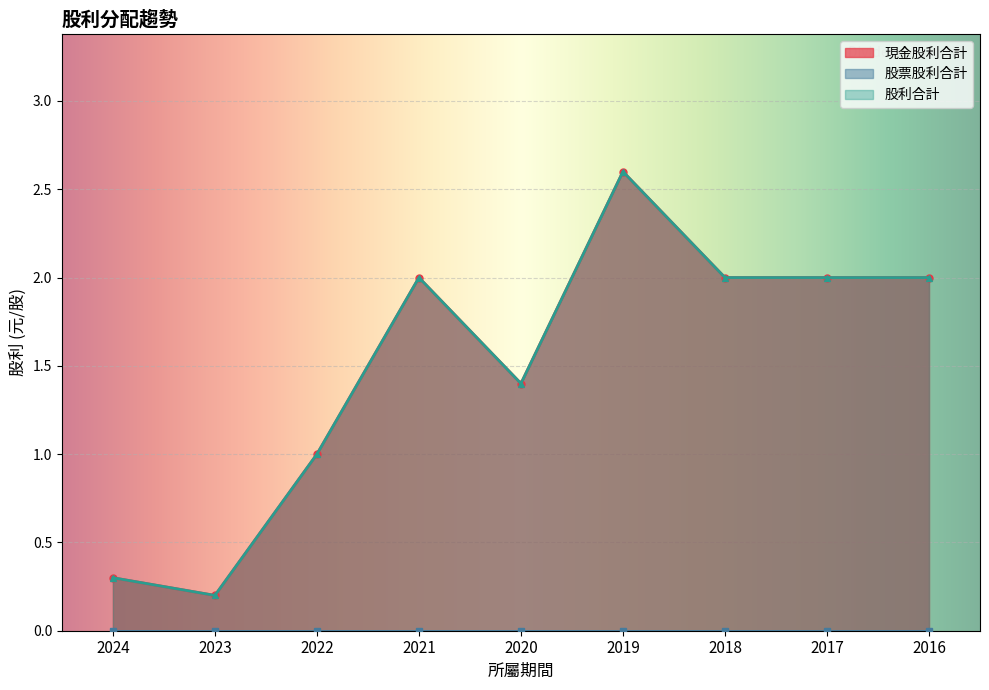

True or false: 股利合計 and 現金股利合計 intersect in this chart.

False